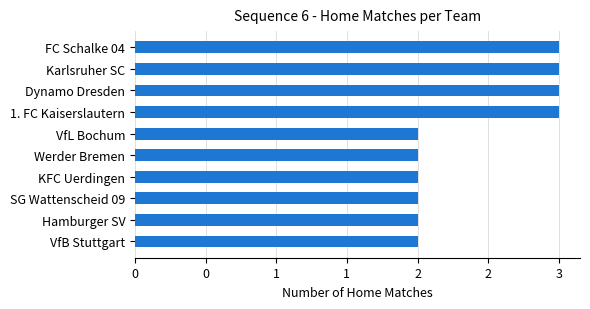

How many values are between 2 and 3?

10